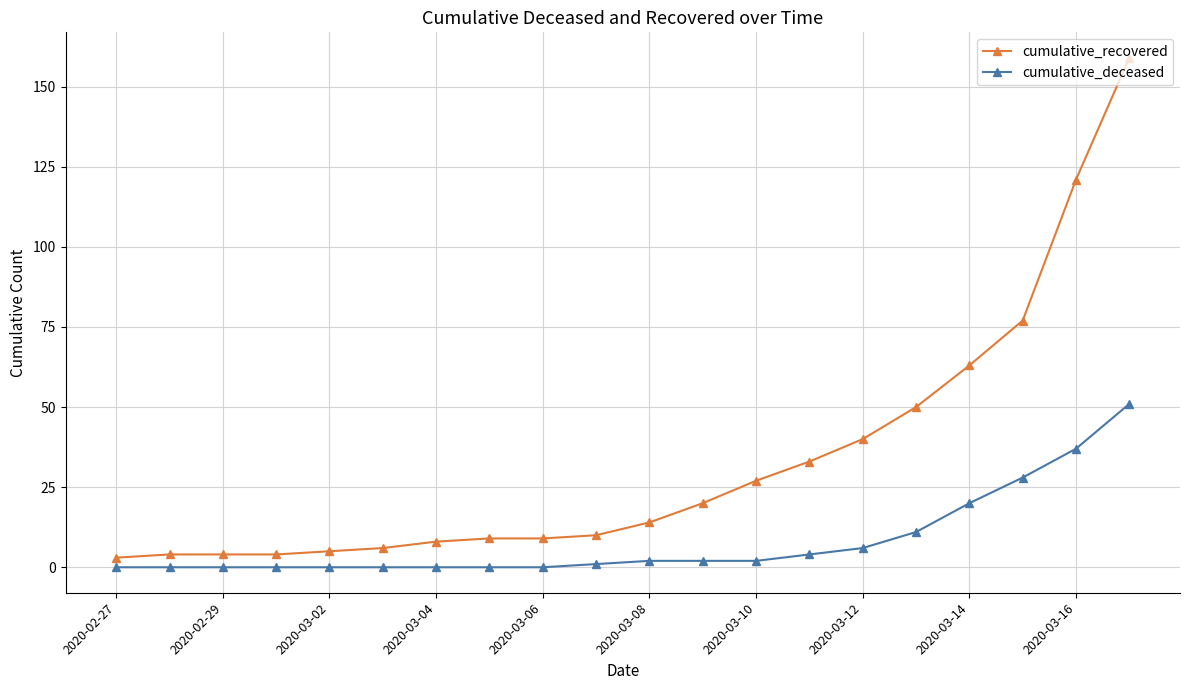

Which series has the largest total across all categories?

cumulative_recovered